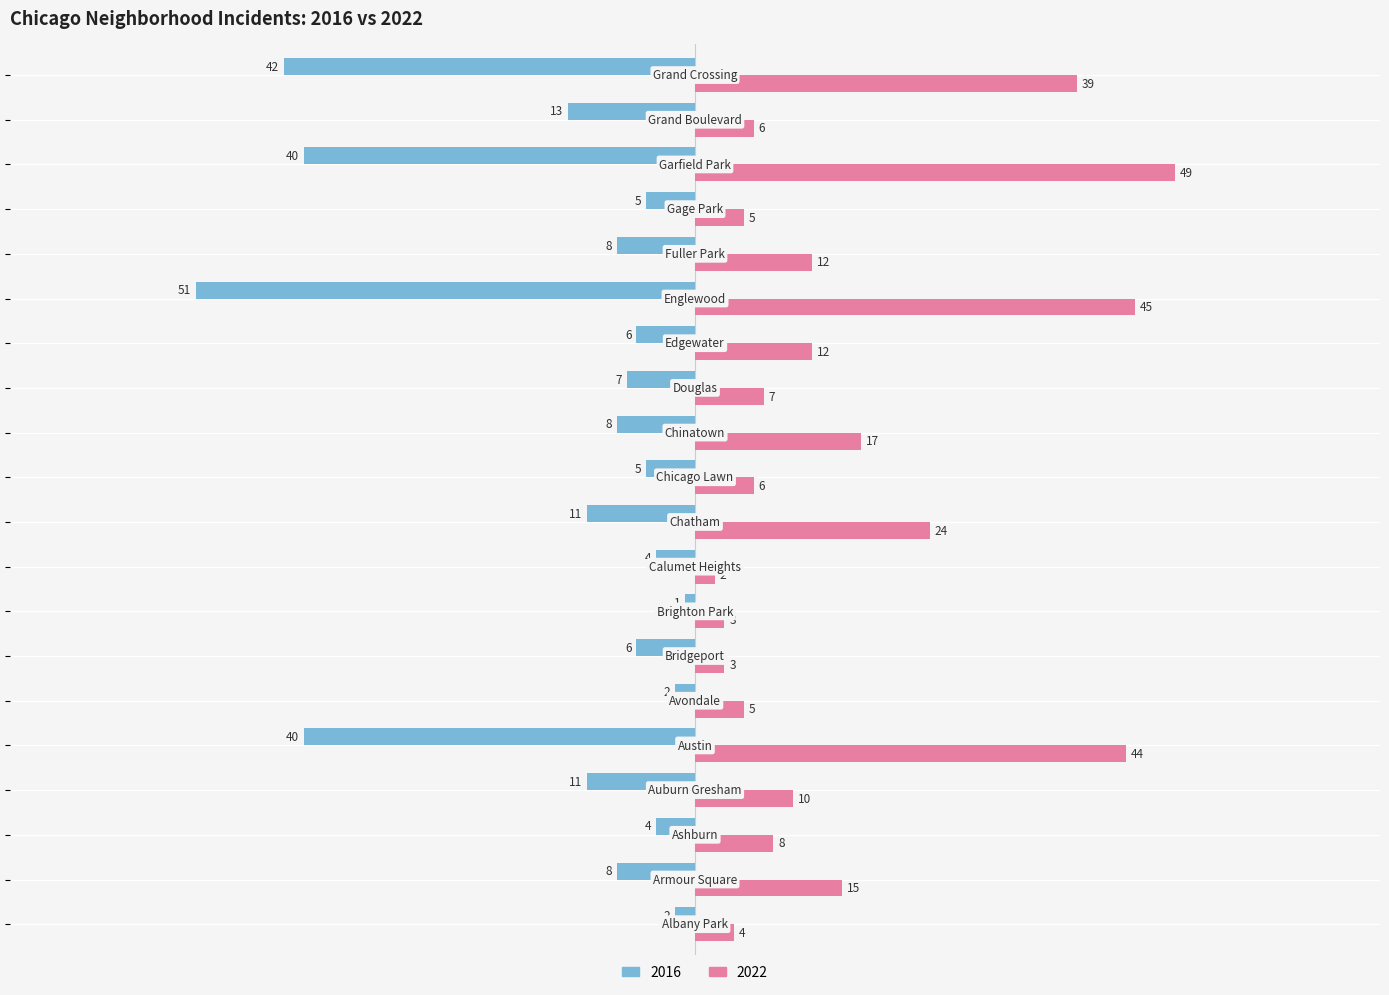

List the series in order of their overall mean, lowest first.

2016, 2022